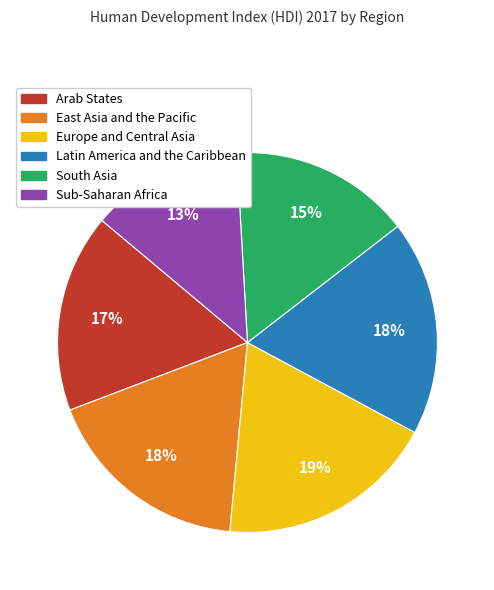

How many slices are in this pie chart?

6